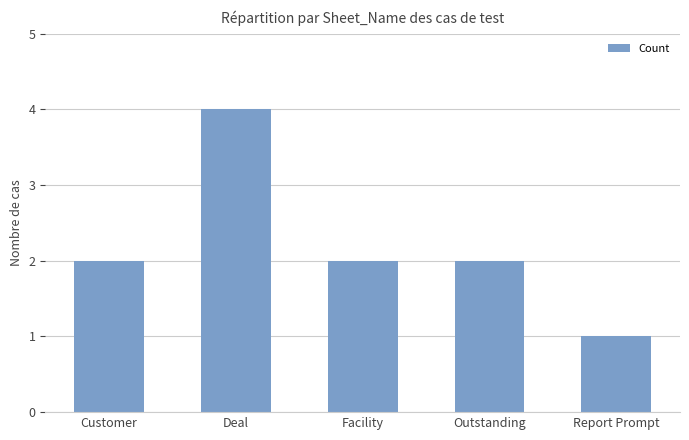

At which category does the chart reach its peak across all series?

Deal